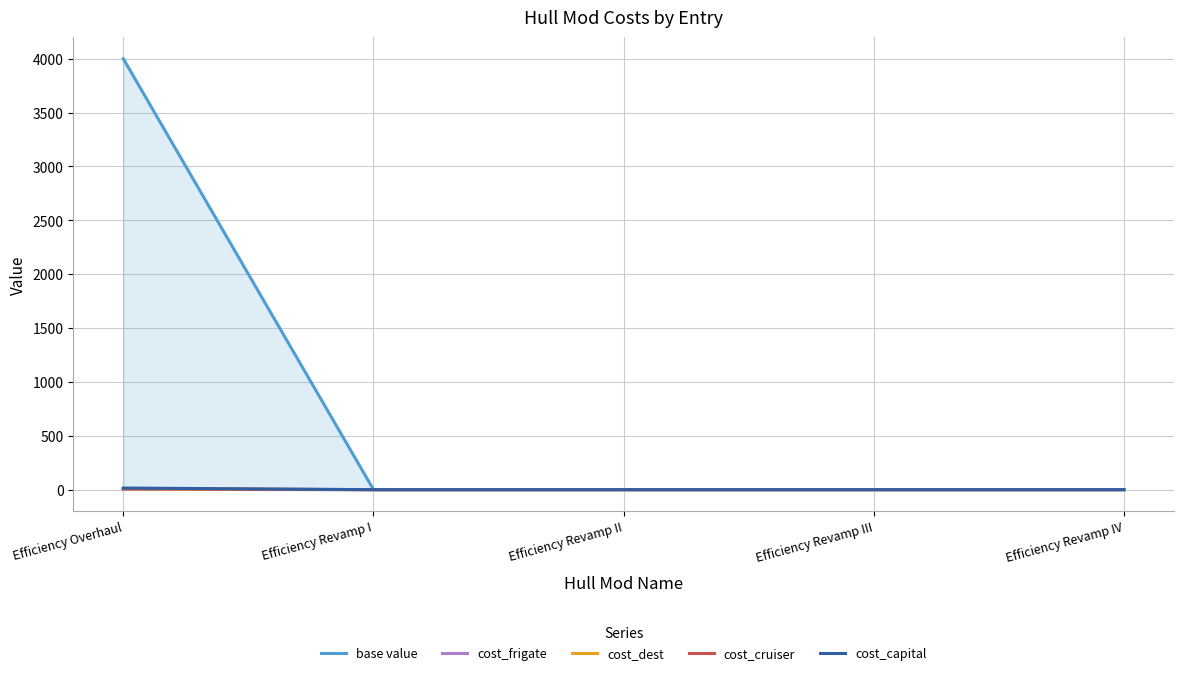

Which category has the highest value across all series?

Efficiency Overhaul